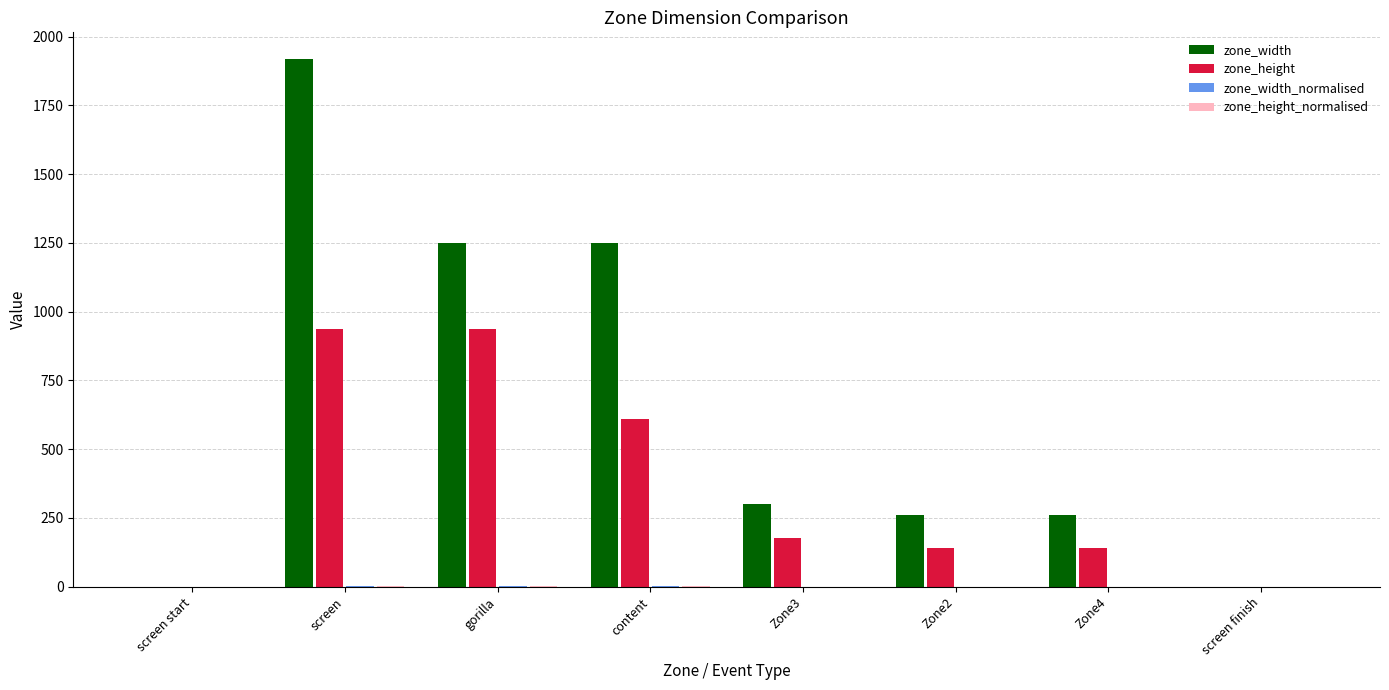

Between content and Zone2, which series saw the biggest shift?

zone_width